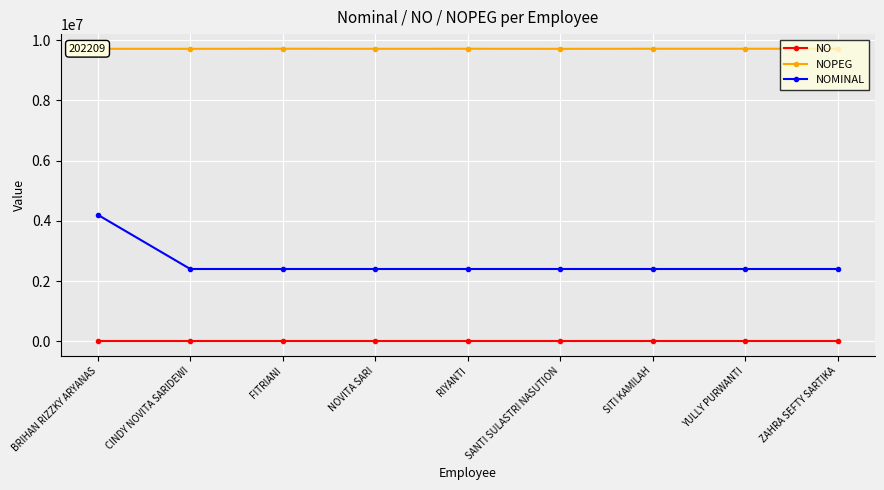

The NOMINAL series shows 892589 at BRIHAN RIZZKY ARYANAS. True or false?

False